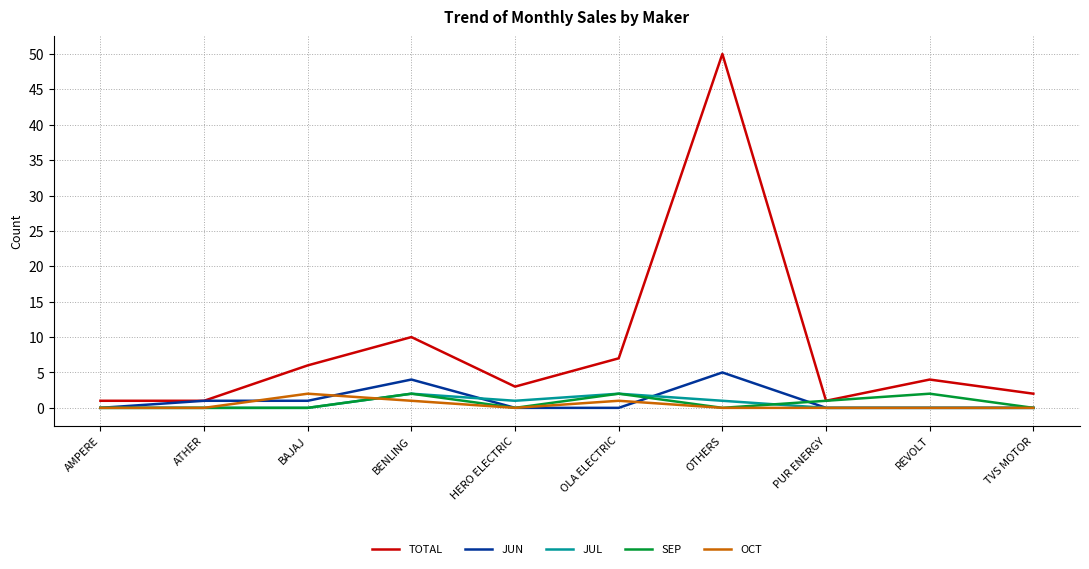

The value of JUL at REVOLT is 0. True or false?

True